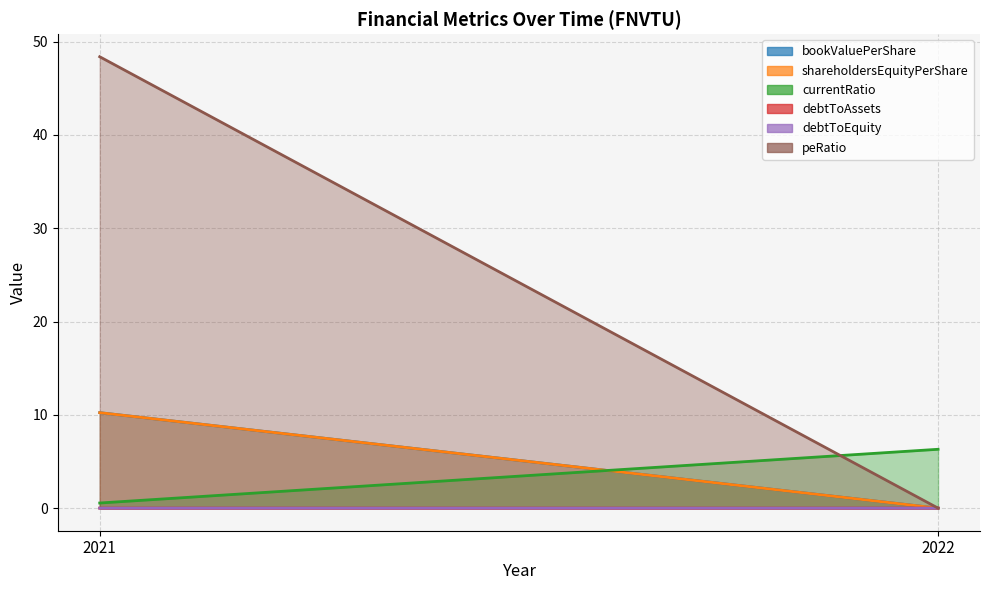

What is the spread (max minus min) of values at 2021?

48.4